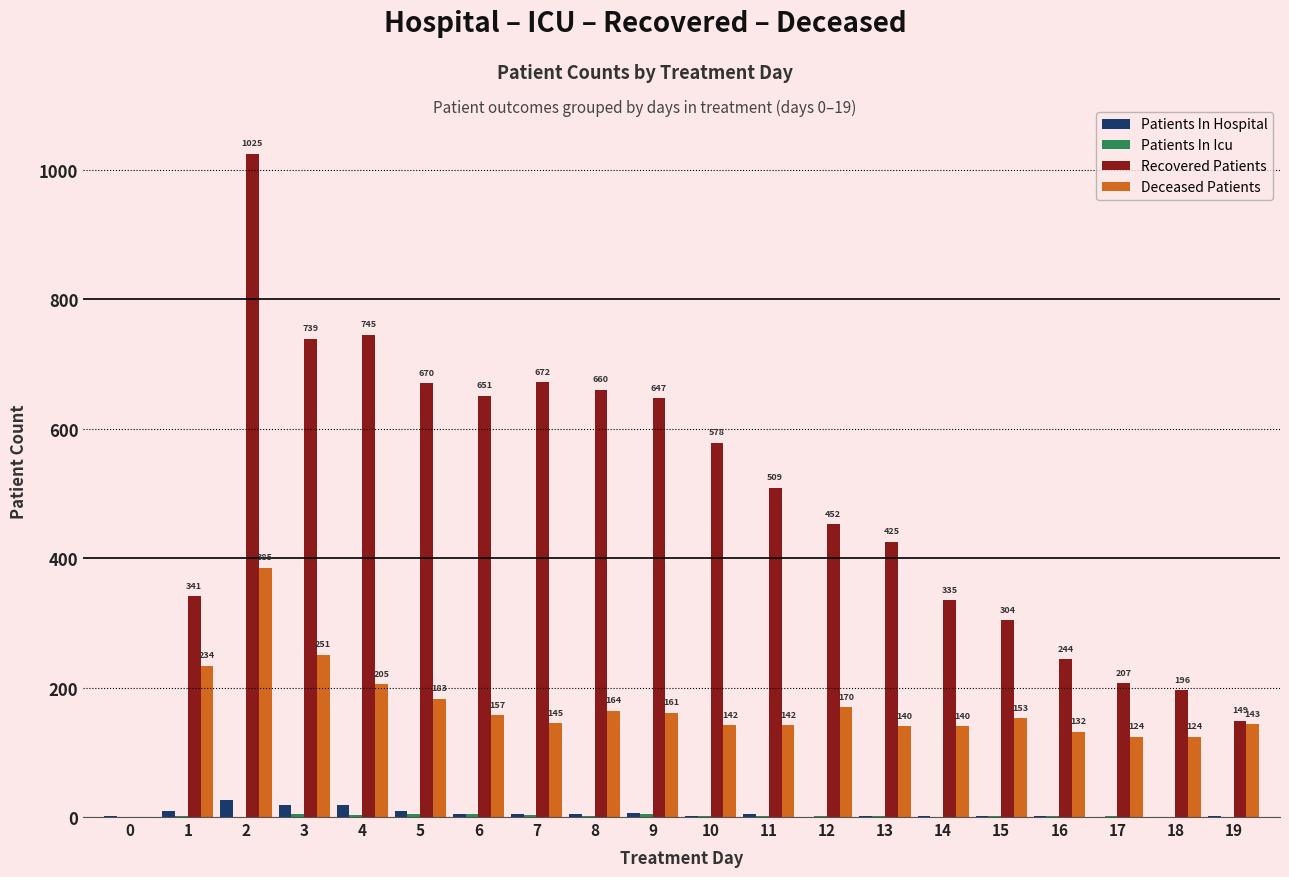

Which series changed the most between 12 and 15?

Recovered Patients